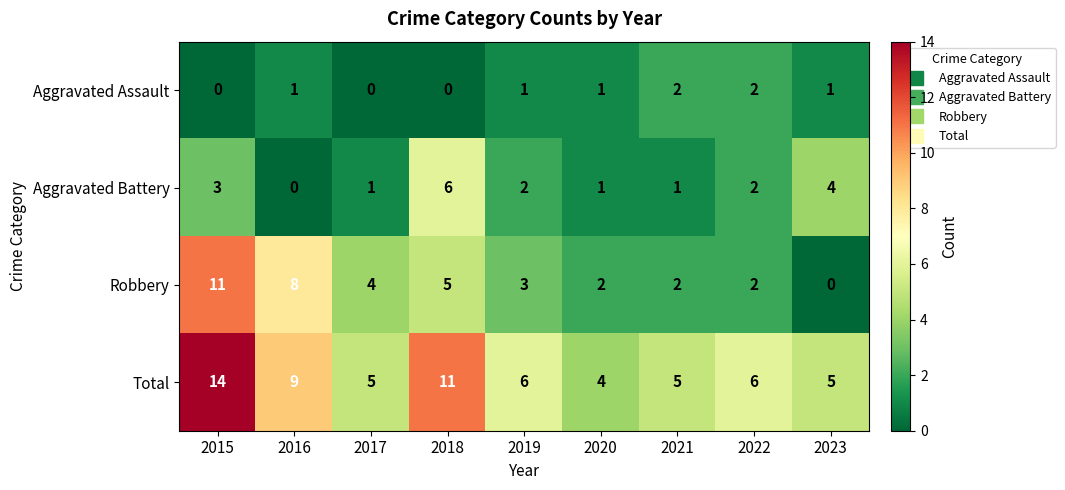

Which series has the widest spread of values?

Robbery